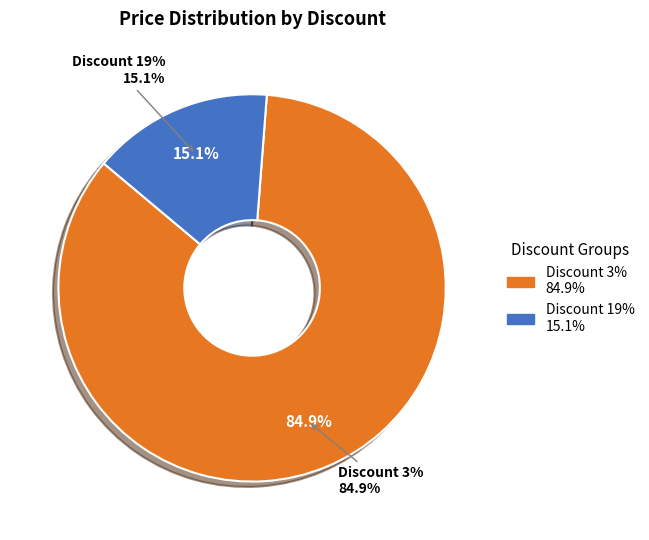

Does 11 represent more than half of the total?

No